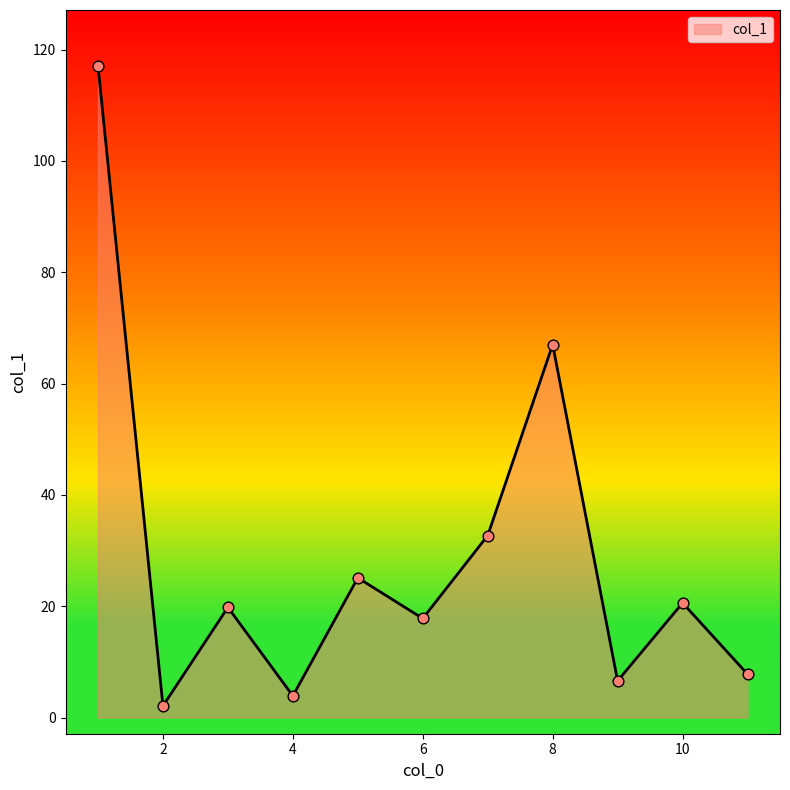

What is the maximum value shown in the chart?

117.1